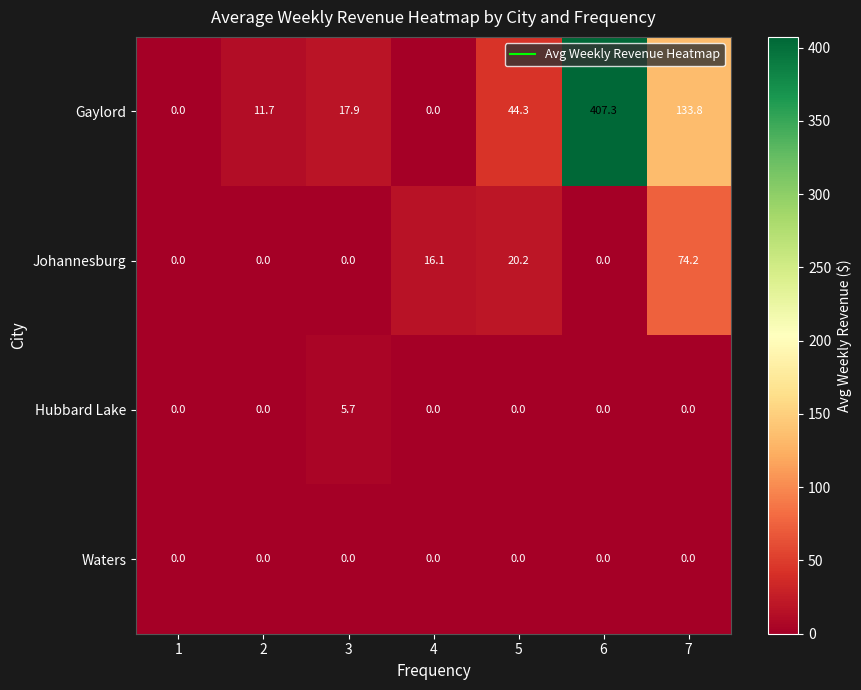

Reading right to left, what are all the values shown in this chart?

Gaylord: 133.8	407.3	44.3	0.0	17.9	11.7	0.0
Johannesburg: 74.2	0.0	20.2	16.1	0.0	0.0	0.0
Hubbard Lake: 0.0	0.0	0.0	0.0	5.7	0.0	0.0
Waters: 0.0	0.0	0.0	0.0	0.0	0.0	0.0